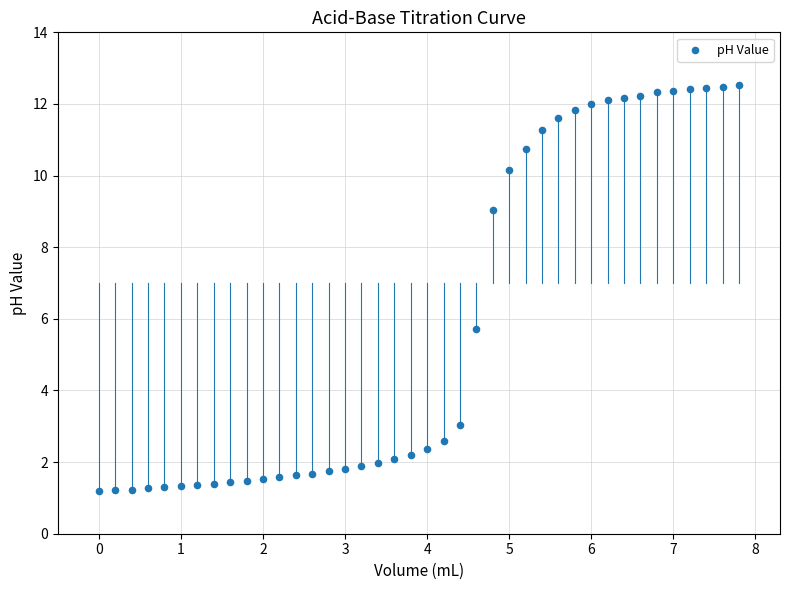

What Y value in the scatter plot is closest to 6?

5.7